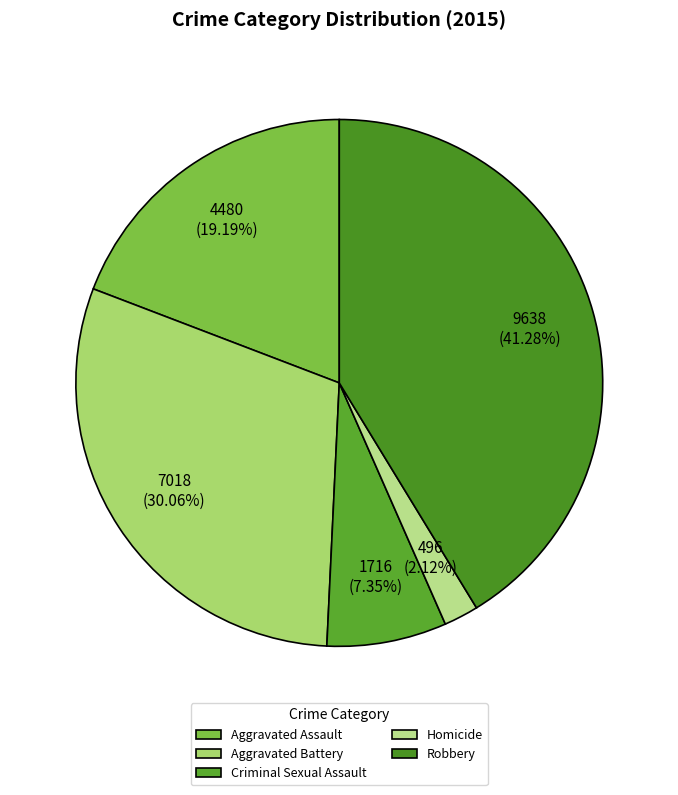

Do Aggravated Battery and Homicide together represent more than half of the pie?

No